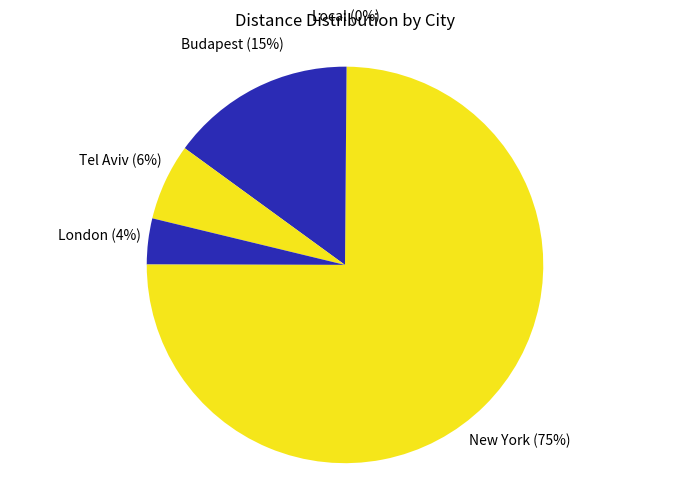

To the nearest percent, what percentage of the pie is London?

4%